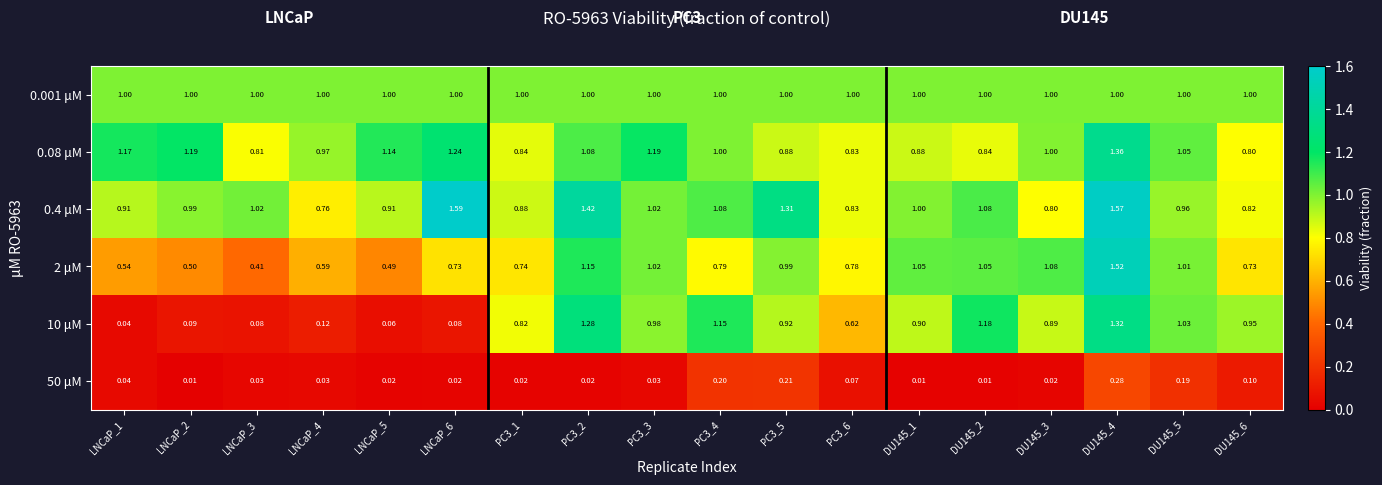

Count the number of categories in the chart.

18